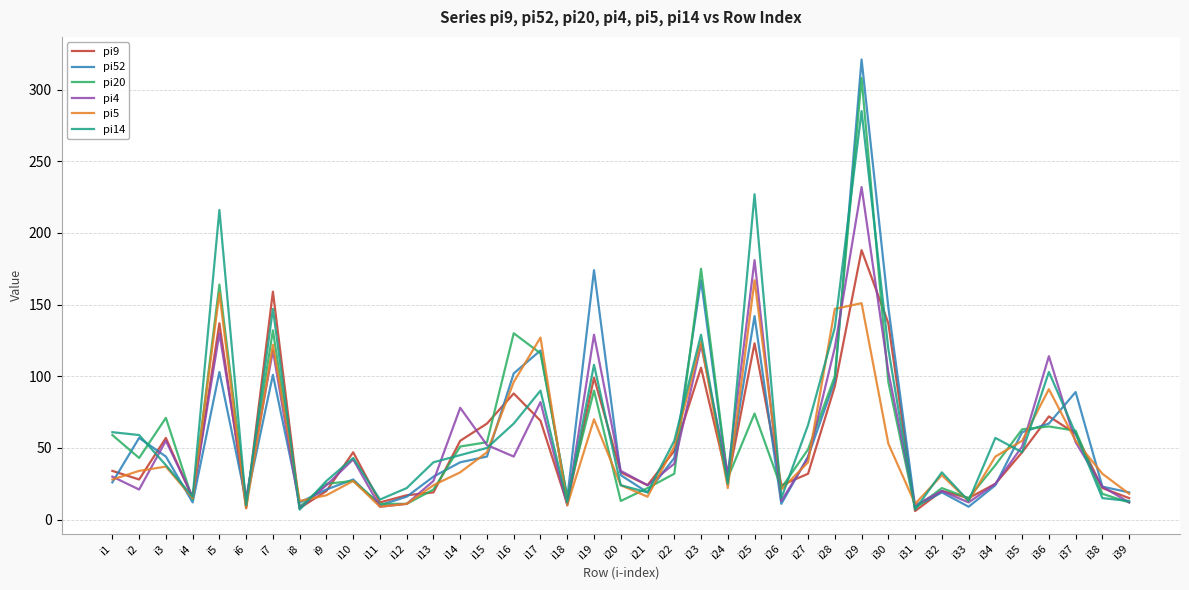

What value does the pi9 series have at i29, to the nearest 10?

190